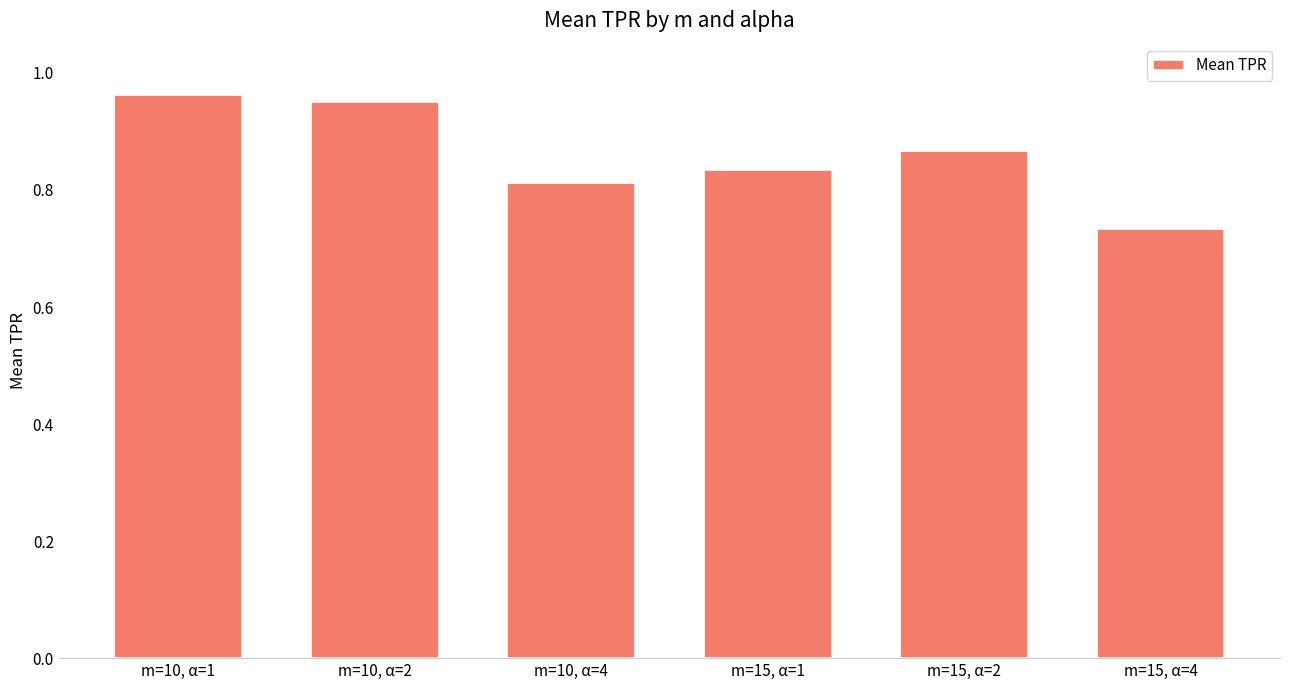

How many bars are there in total?

6